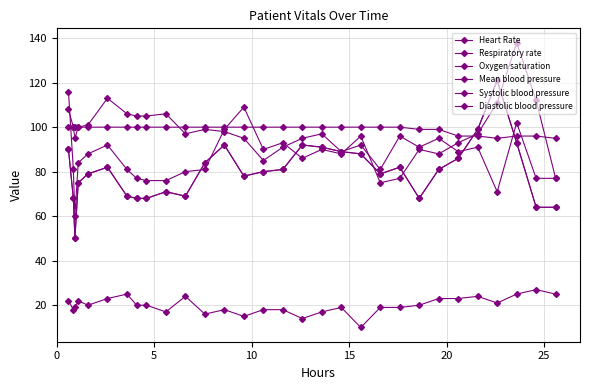

Is this an area chart (filled region under the line)?

No